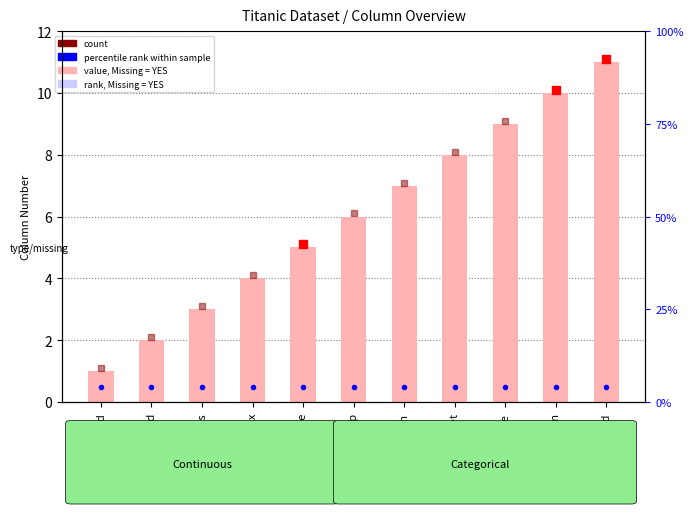

Are the bars grouped side by side (vs. stacked)?

No